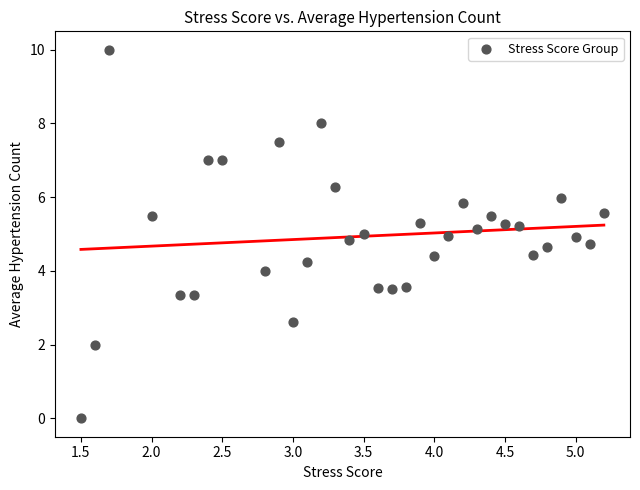

How many points are shown in the scatter plot?

33